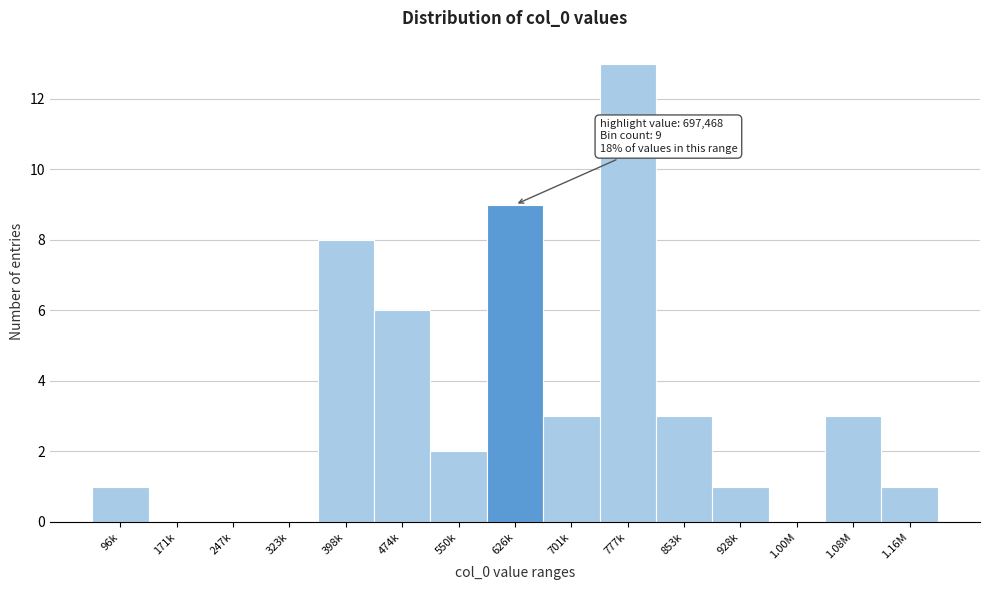

Reading left to right, list all the values displayed in this chart.

96k=1	171k=0	247k=0	323k=0	398k=8	474k=6	550k=2	626k=9	701k=3	777k=13	853k=3	928k=1	1.00M=0	1.08M=3	1.16M=1